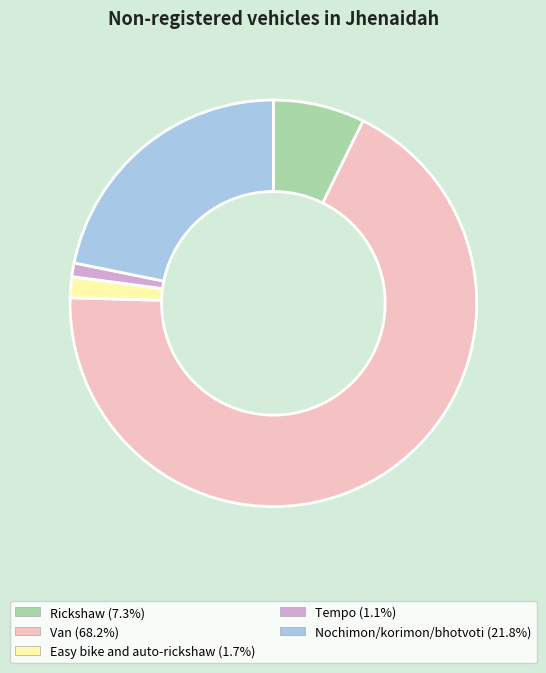

Is it true that Nochimon/korimon/bhotvoti is 22% of the pie?

True